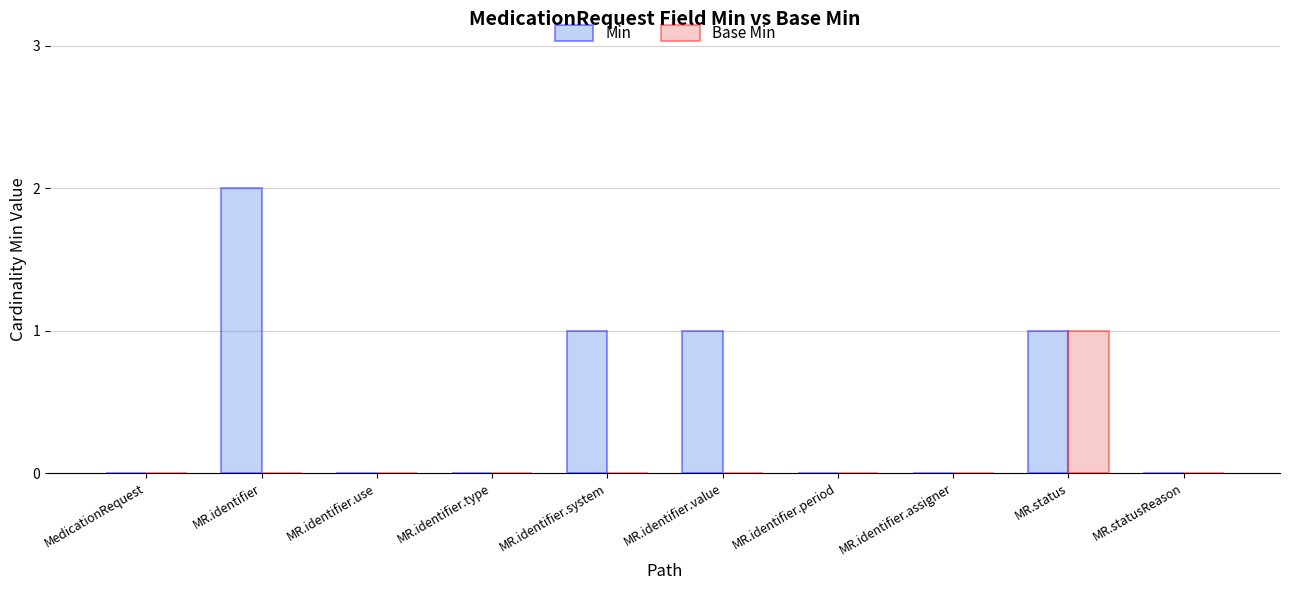

Which series has the largest total across all categories?

Min